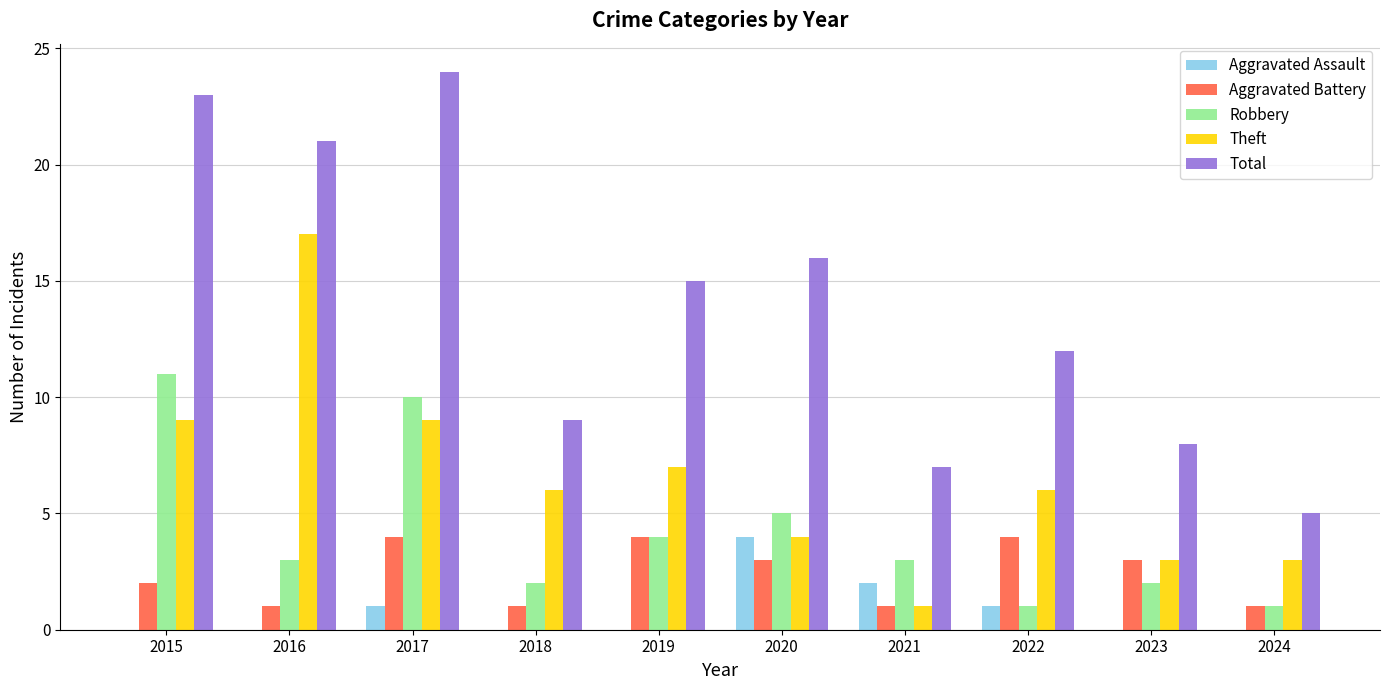

True or false: Total has a value of 6 at 2019.

False